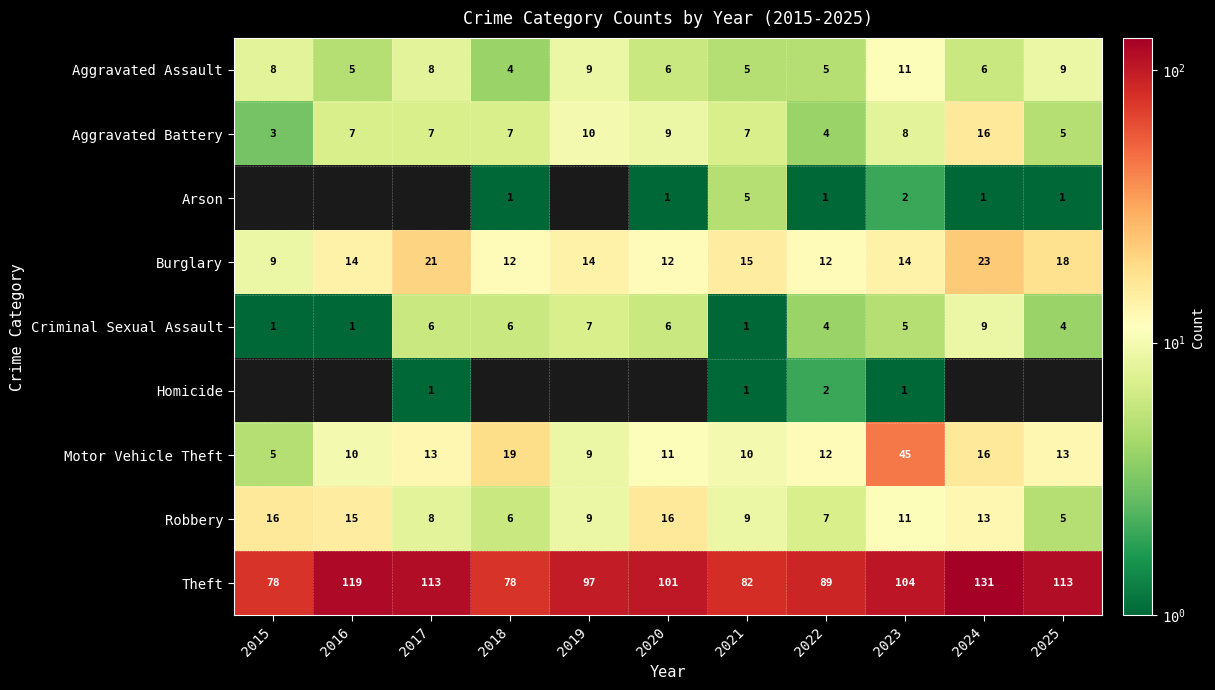

What is the difference between the maximum and minimum values in the Burglary series?

14